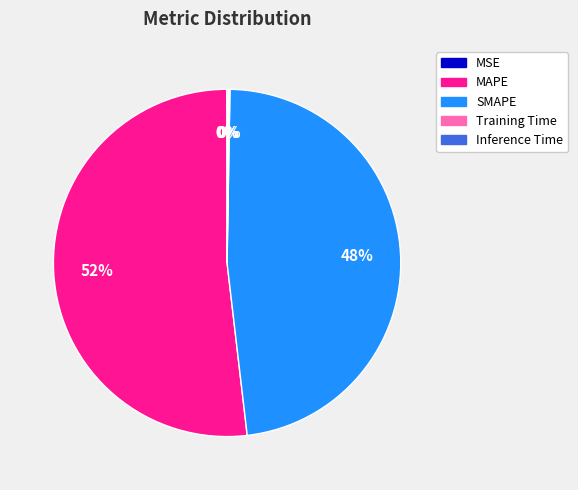

Is MAPE the majority of the pie?

Yes